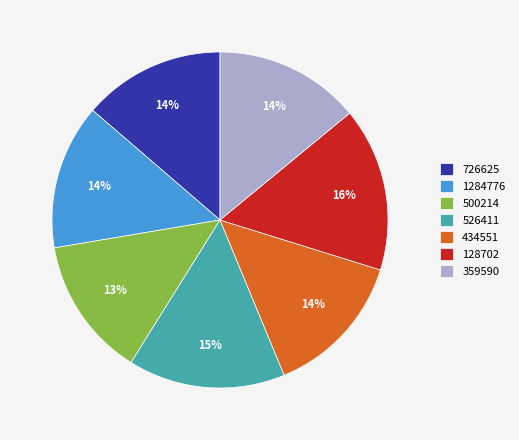

Is there any slice that represents more than half of the pie?

No